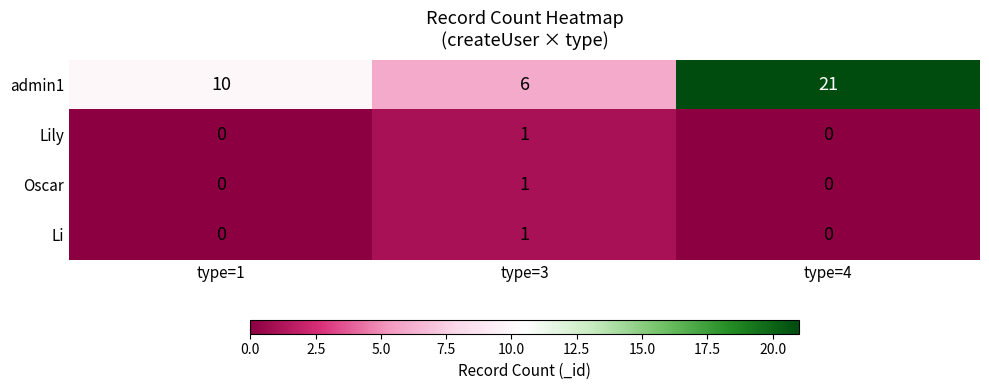

Reading left to right, extract all data points from this chart.

admin1: type=1=10	type=3=6	type=4=21
Lily: type=1=0	type=3=1	type=4=0
Oscar: type=1=0	type=3=1	type=4=0
Li: type=1=0	type=3=1	type=4=0